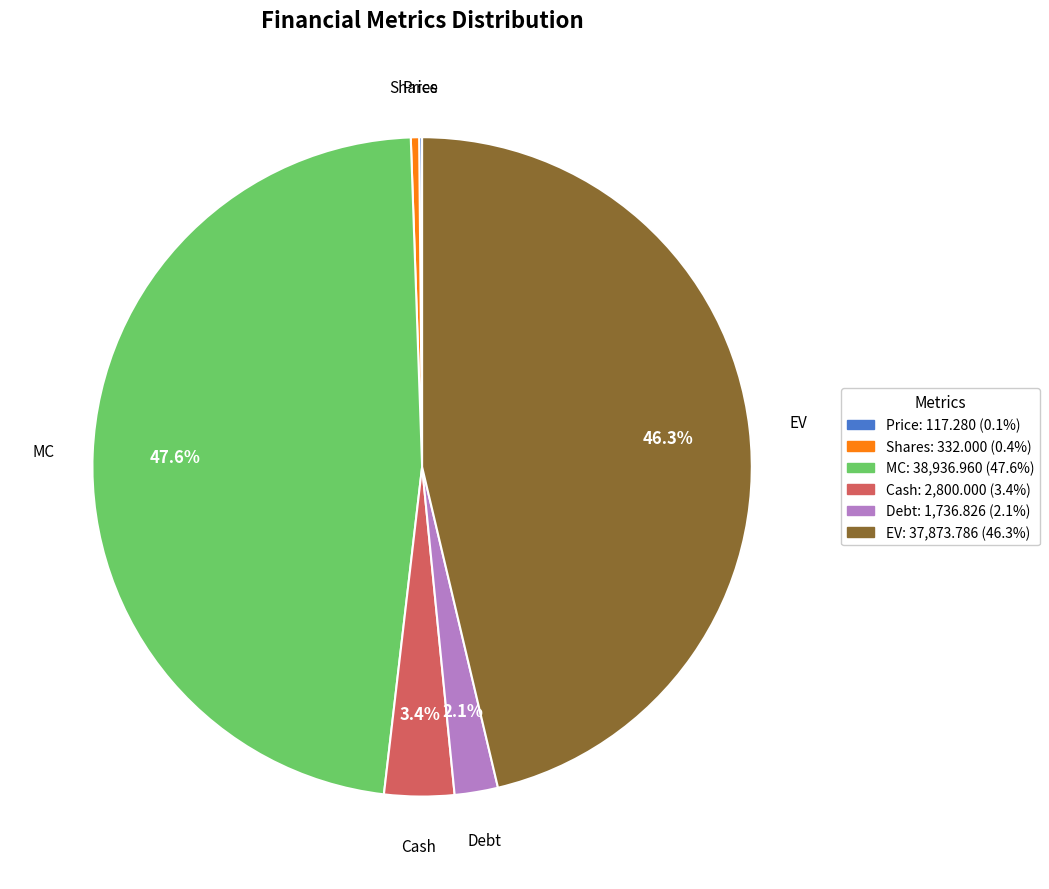

Which has a higher value, EV or MC?

MC